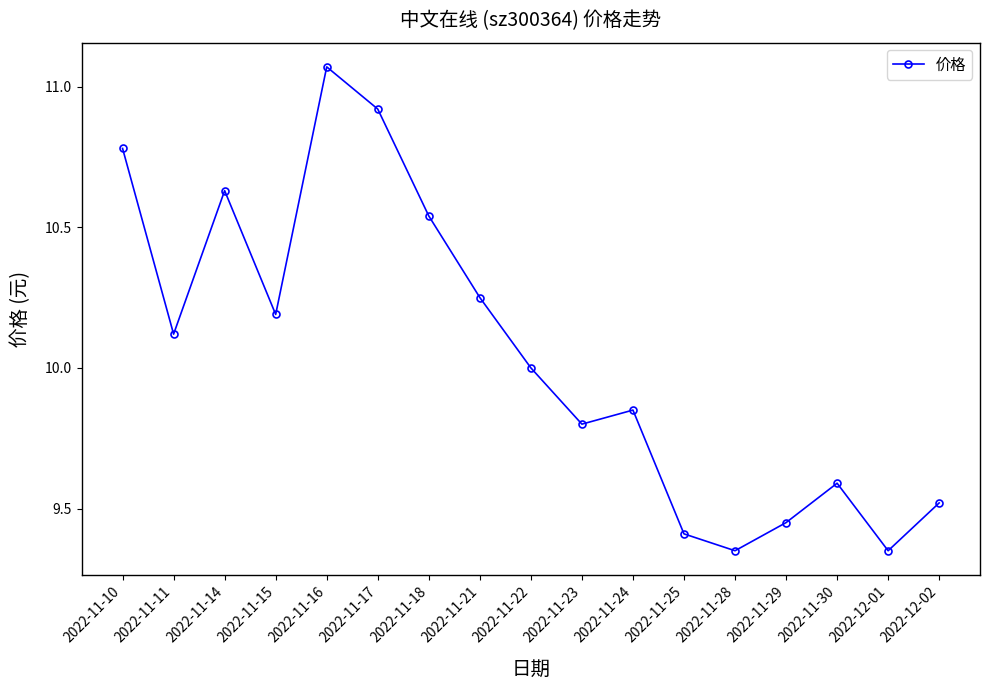

Between 2022-11-22 and 2022-11-11, which is larger?

2022-11-11